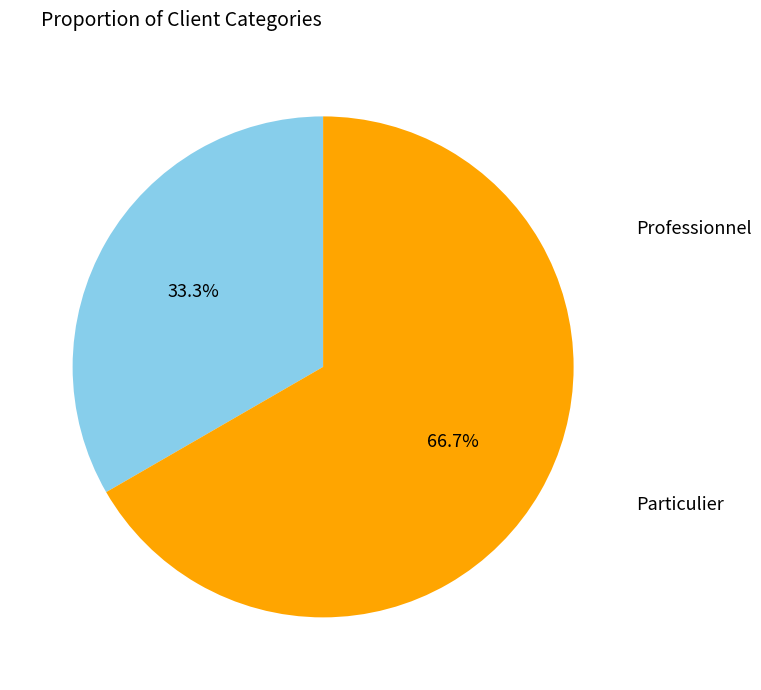

To the nearest percent, what is the combined percentage of Professionnel and Particulier?

100%